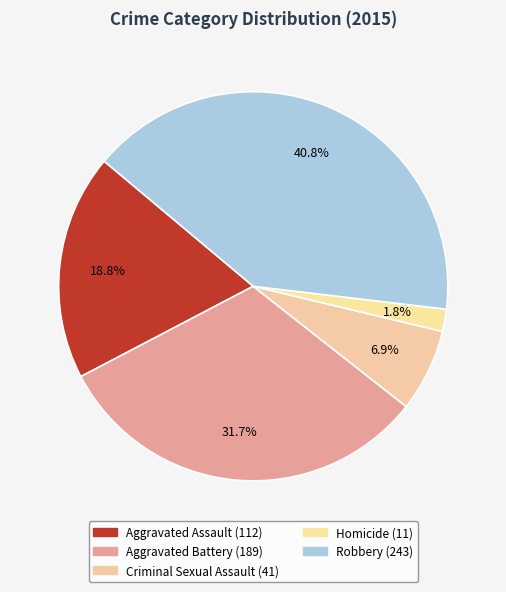

Which slice is the largest?

Robbery